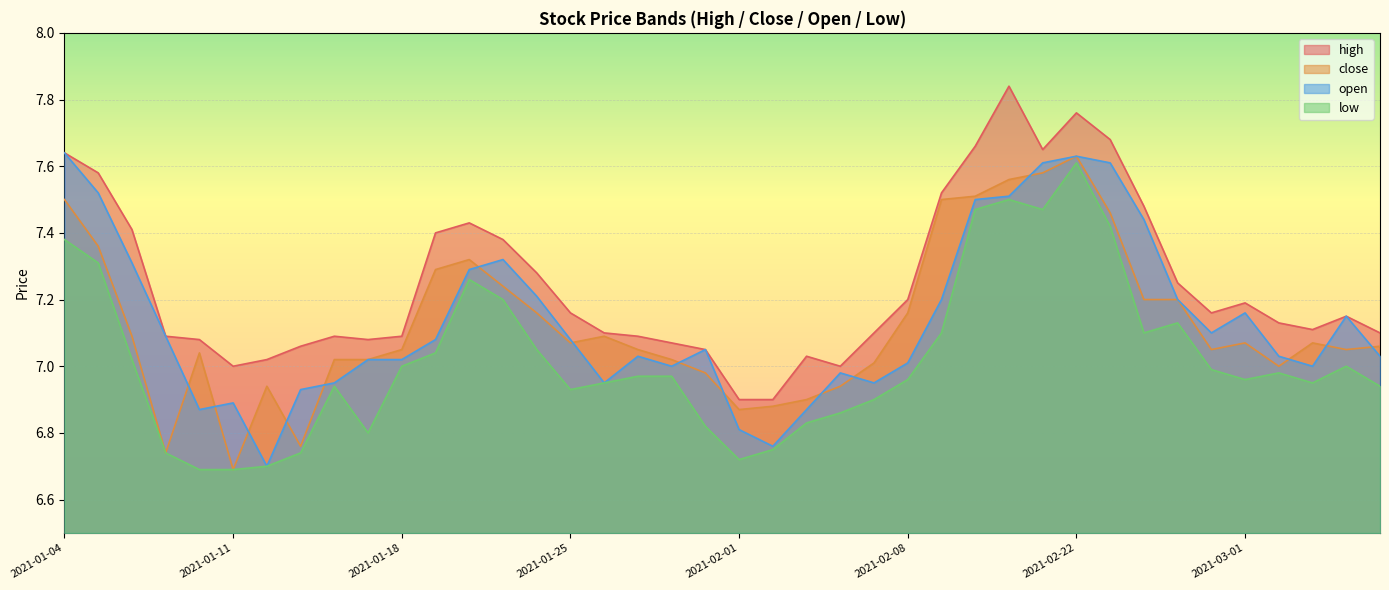

How many lines are shown in the chart?

4